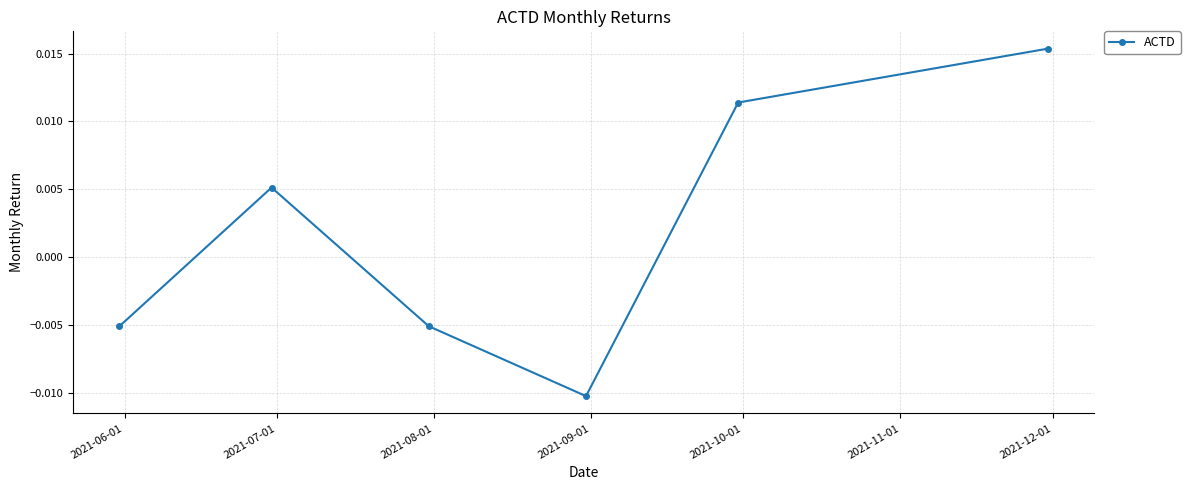

True or false: there are more than 1 points higher than both neighbors.

False